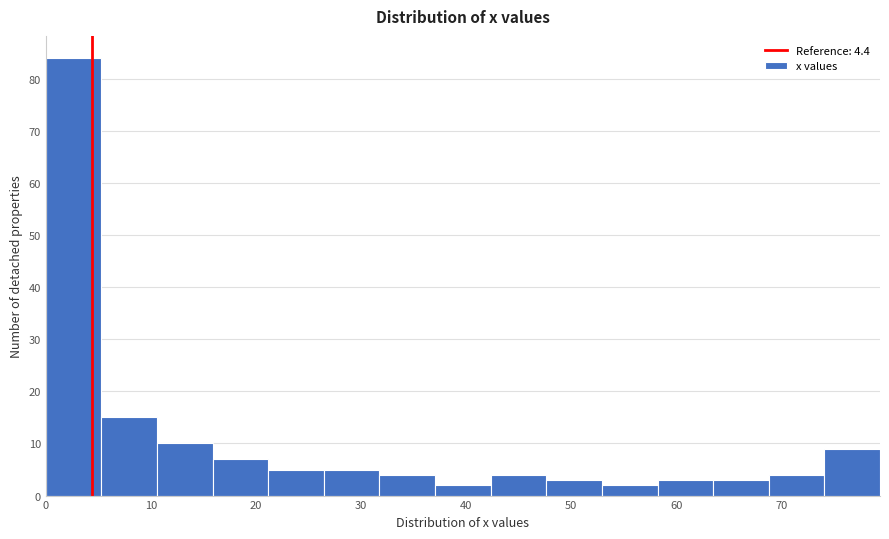

How tall is the bar that spans 21 to 26 on the x-axis? Neither the bar edges nor the heights are printed on the chart, so give them approximately, as read against the axes.

5